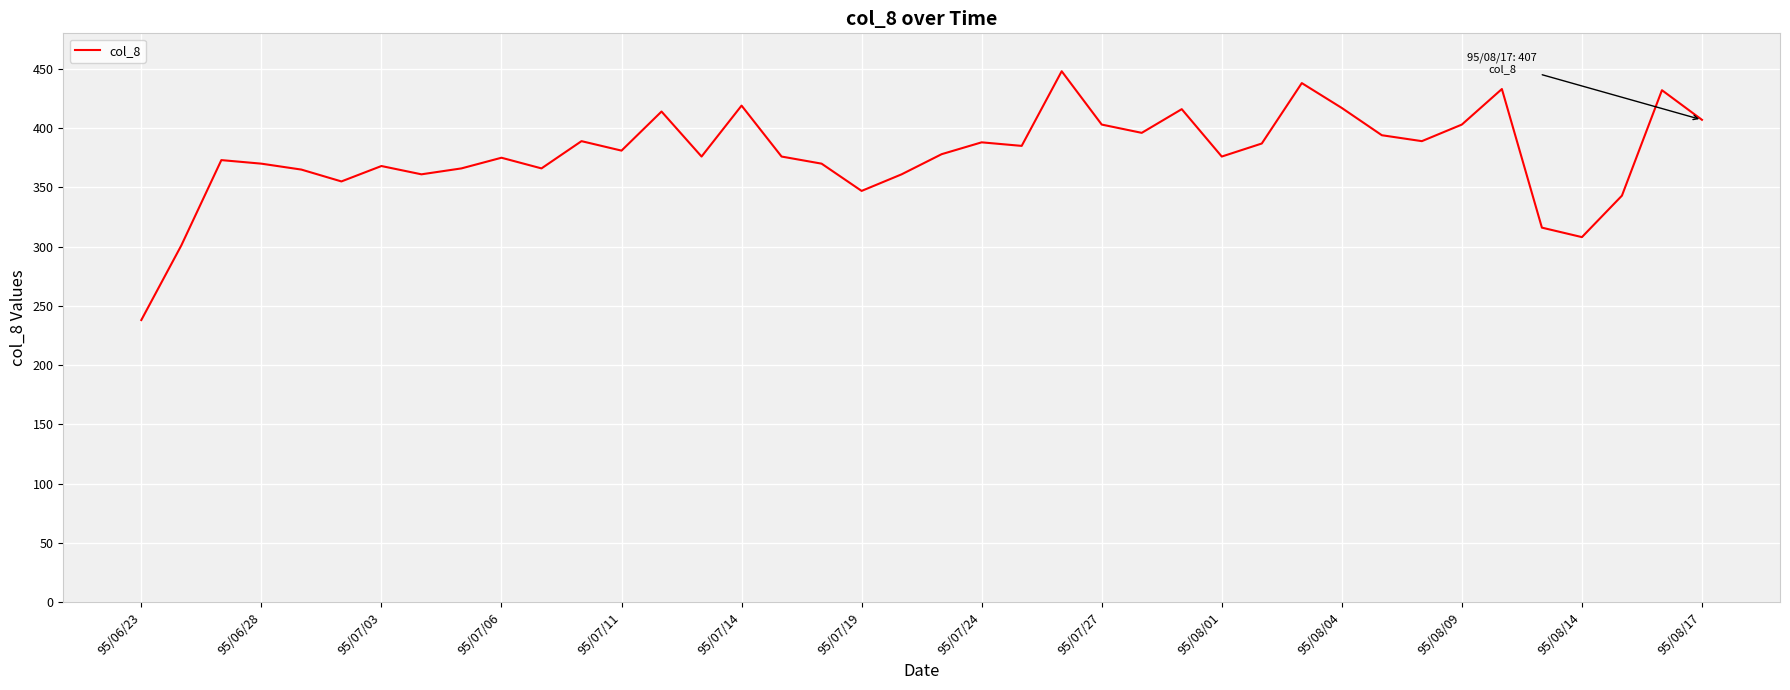

What is the difference between the maximum and minimum values?

210